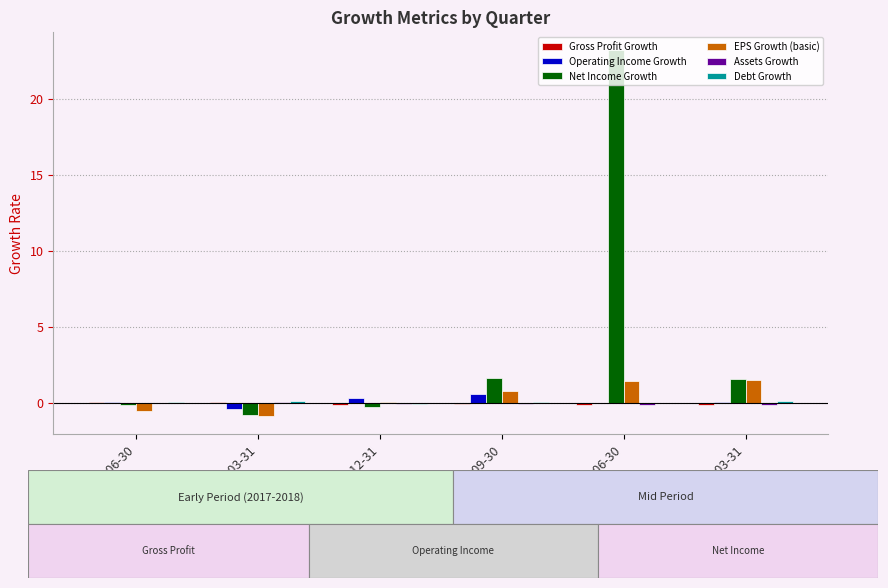

Which category has the highest value across all series?

2017-06-30